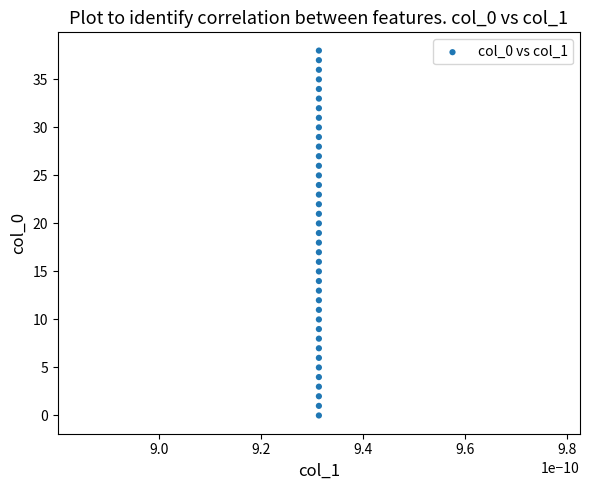

What is the range of Y values (max minus min)?

38